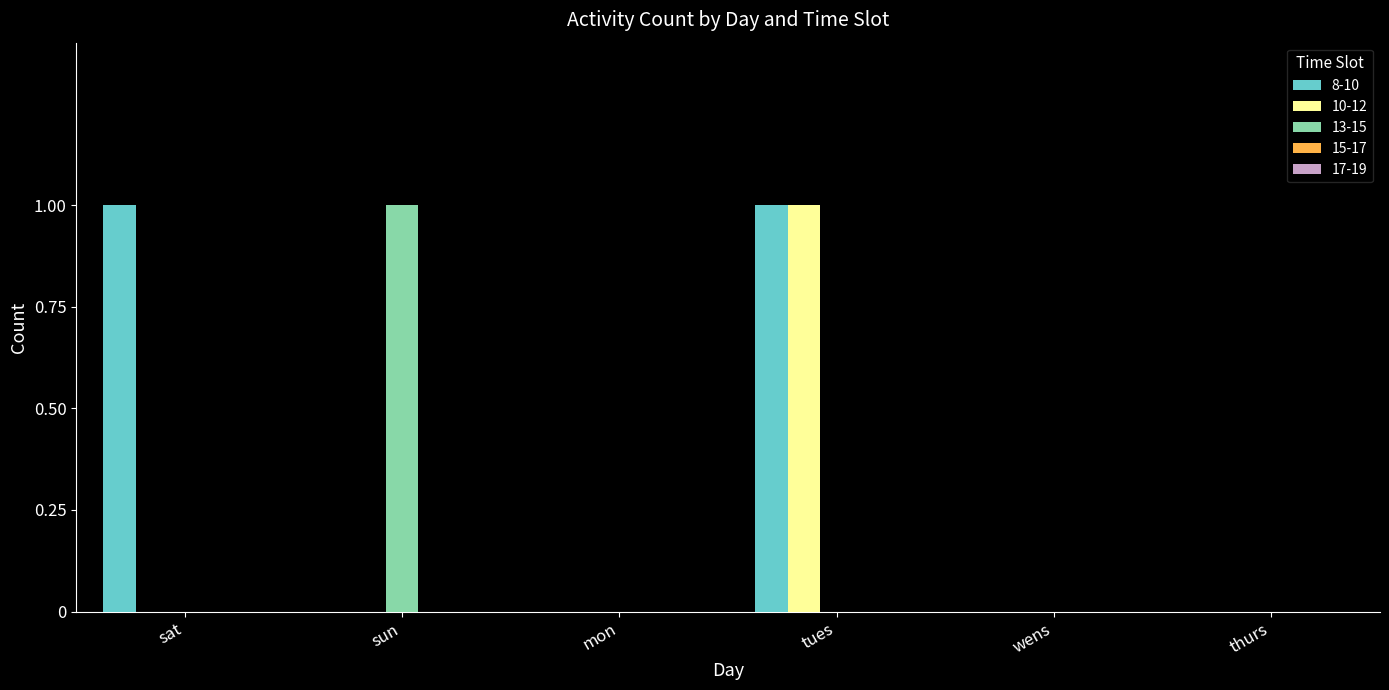

Does the chart contain stacked bars?

No